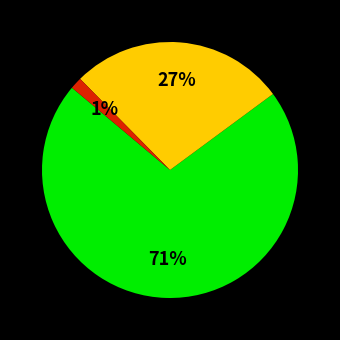

Is there a majority slice in this chart?

Yes